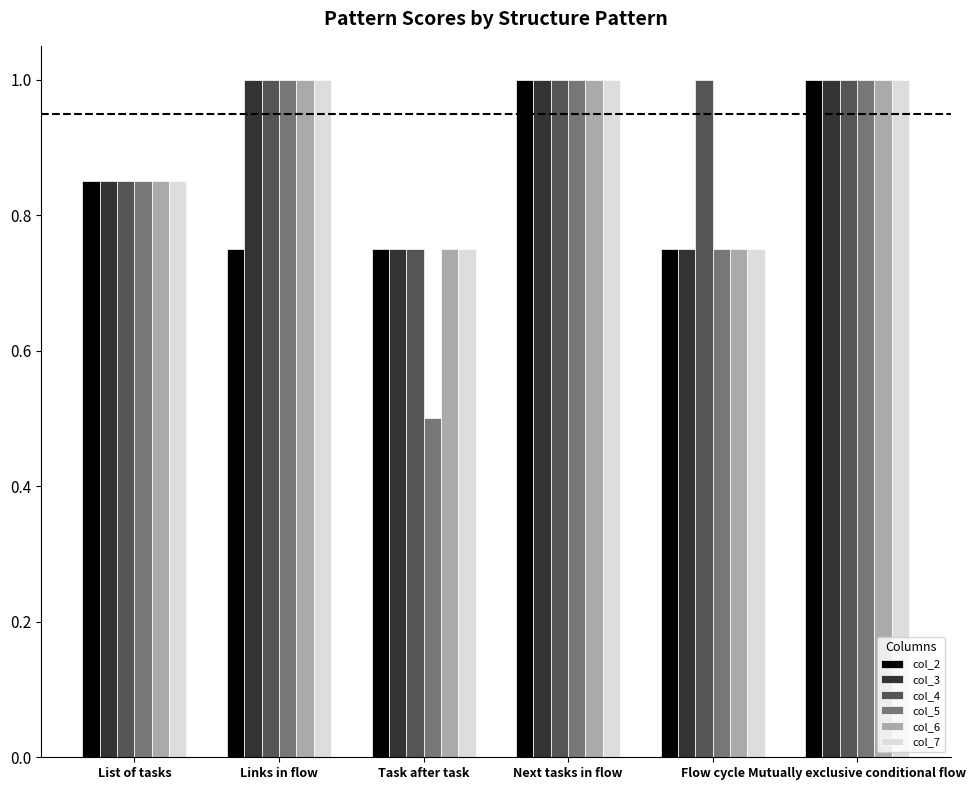

At which category does the chart reach its minimum across all series?

Task after task